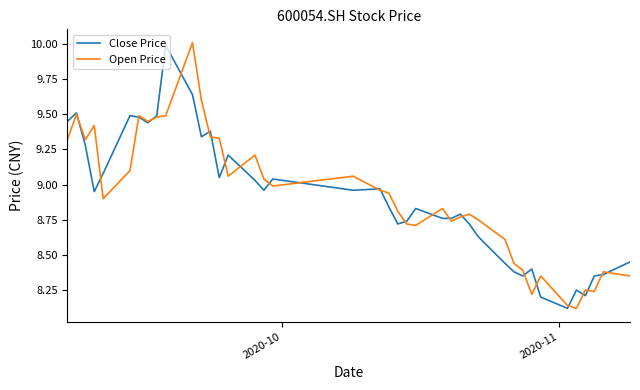

What is the maximum value shown in the chart?

10.0